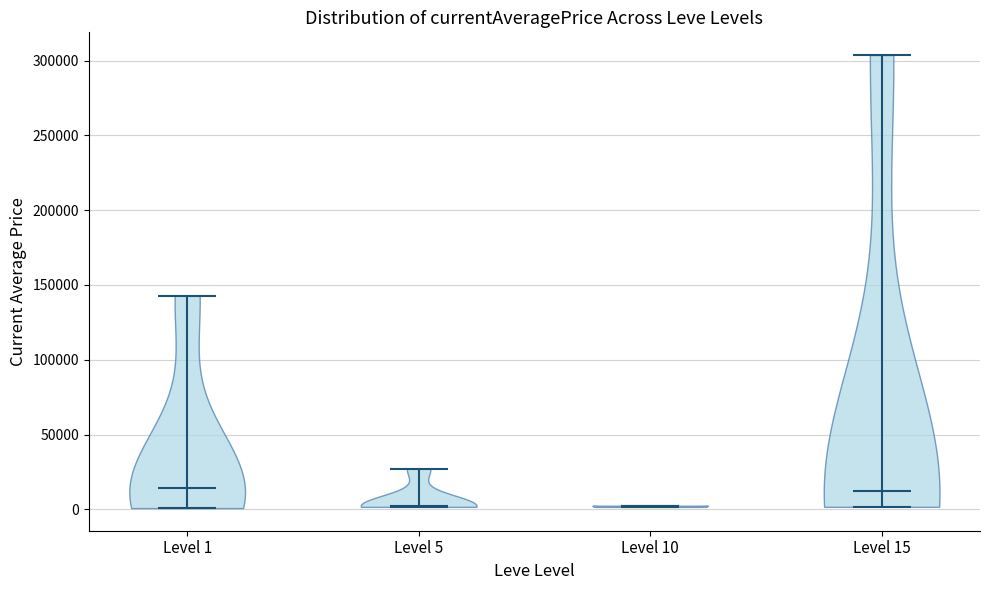

Reading left to right, read every violin against the y-axis: where its median line is, and the lowest and highest points it reaches. The values are not printed on the chart, so give them approximately, as read against the axis.

Level 1: median line 15000, lowest point 0, highest point 145000
Level 5: median line 0, lowest point 0, highest point 25000
Level 10: median line 0, lowest point 0, highest point 0
Level 15: median line 10000, lowest point 0, highest point 305000